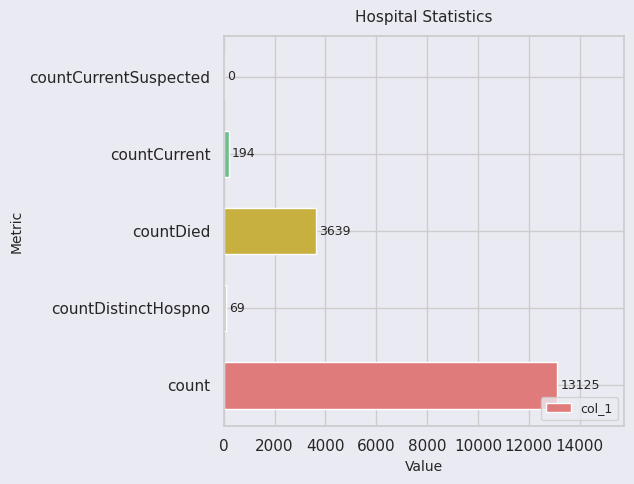

Reading top to bottom, list all the values displayed in this chart.

countCurrentSuspected=0	countCurrent=194	countDied=3639	countDistinctHospno=69	count=13125